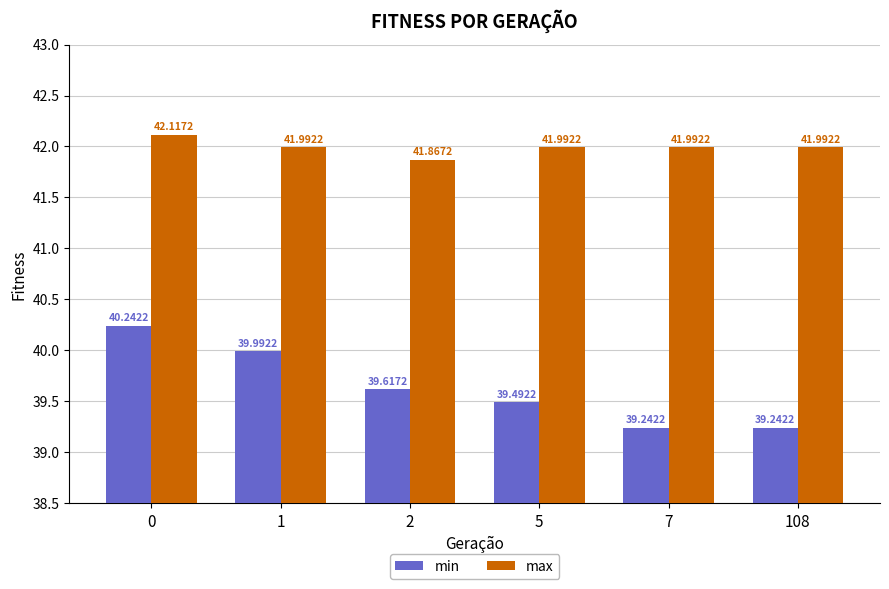

The value of min at 2 is 39.6. True or false?

True